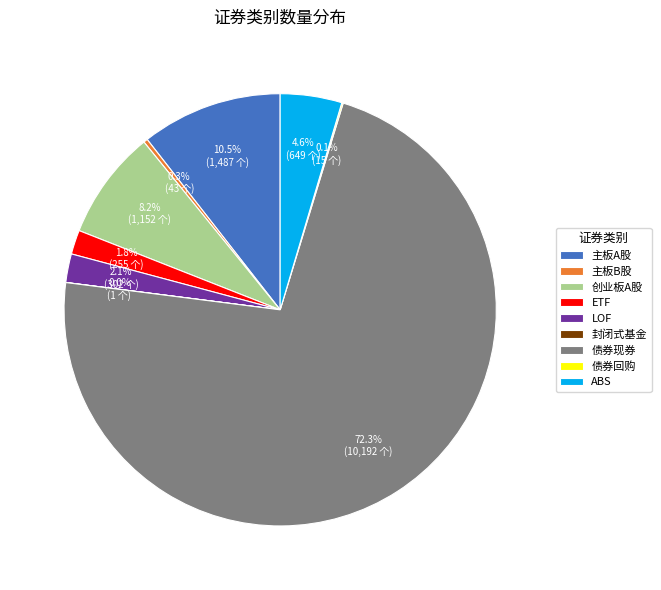

To the nearest percent, what is the difference between the largest and smallest slice percentages?

72%